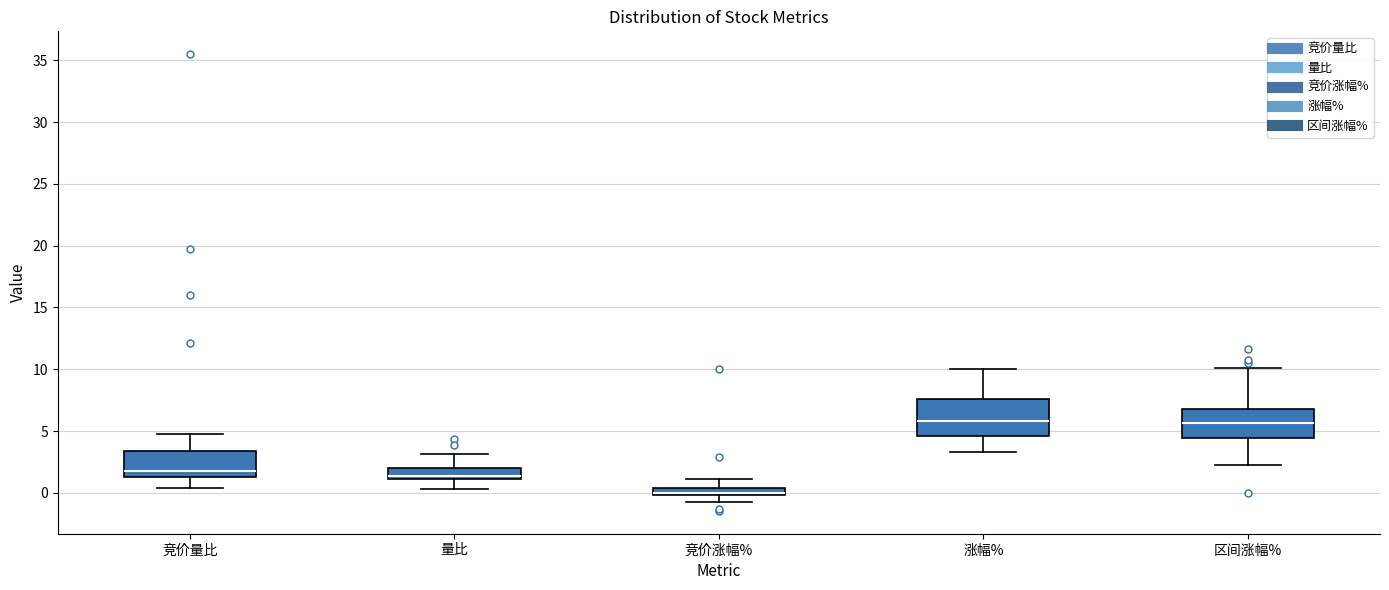

Which box is the tallest, from its lower edge to its upper edge?

涨幅%